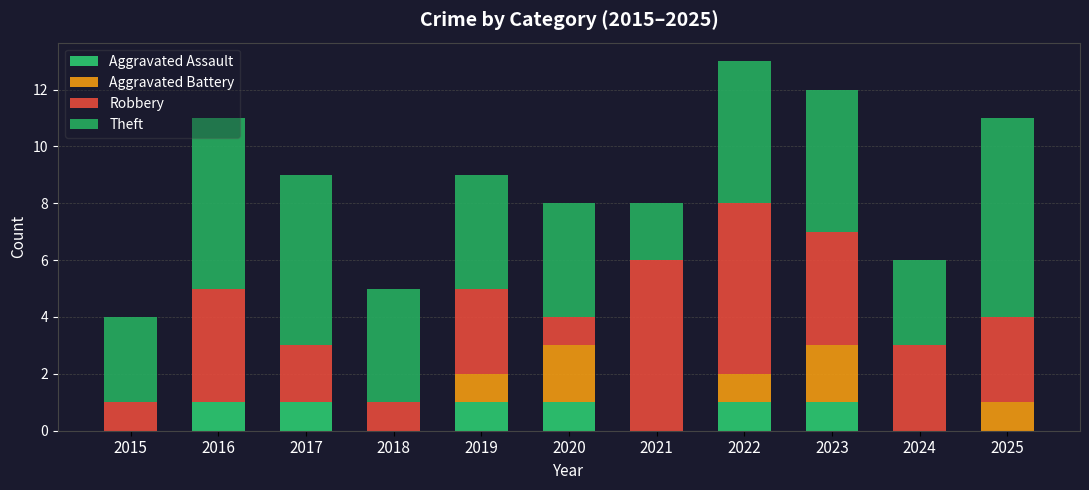

Rank the series by their maximum value, from highest to lowest.

Theft, Robbery, Aggravated Battery, Aggravated Assault